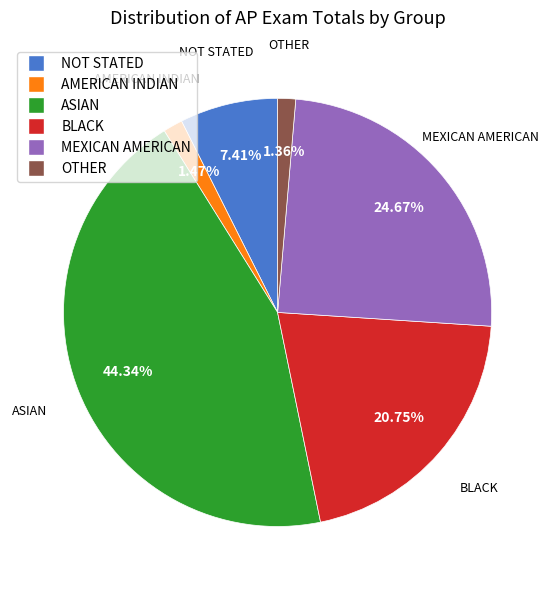

Is there a majority slice in this chart?

No